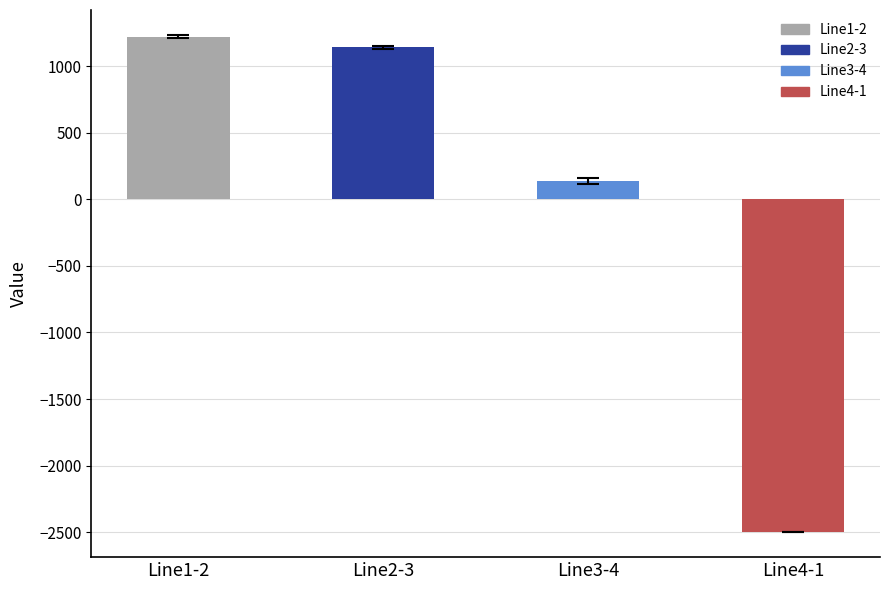

What is the smallest value displayed?

-2500.0